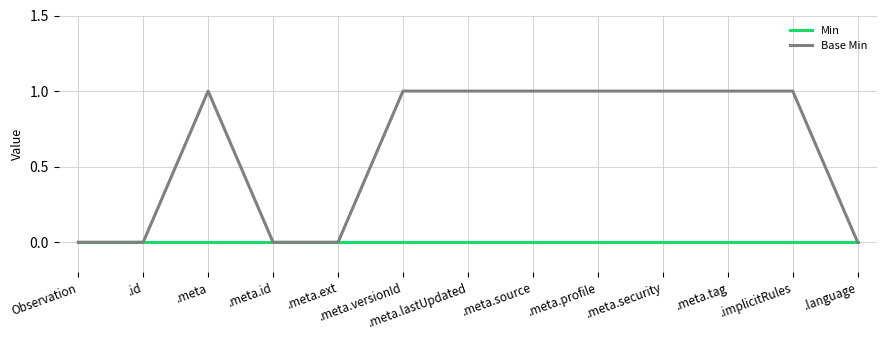

Which series has the largest total across all categories?

Base Min